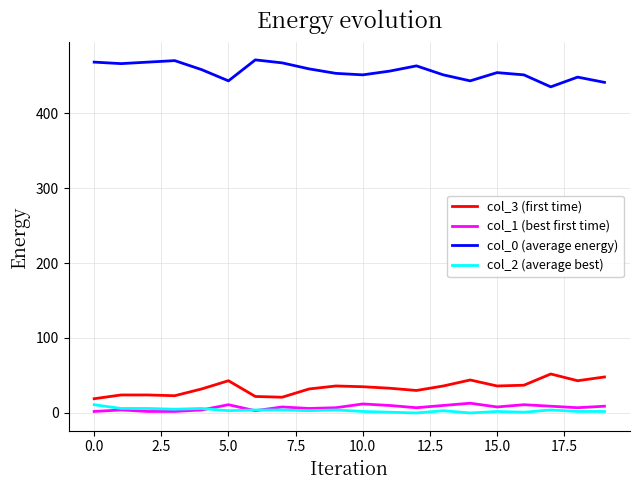

True or false: col_2 (average best) and col_0 (average energy) cross at least once.

False